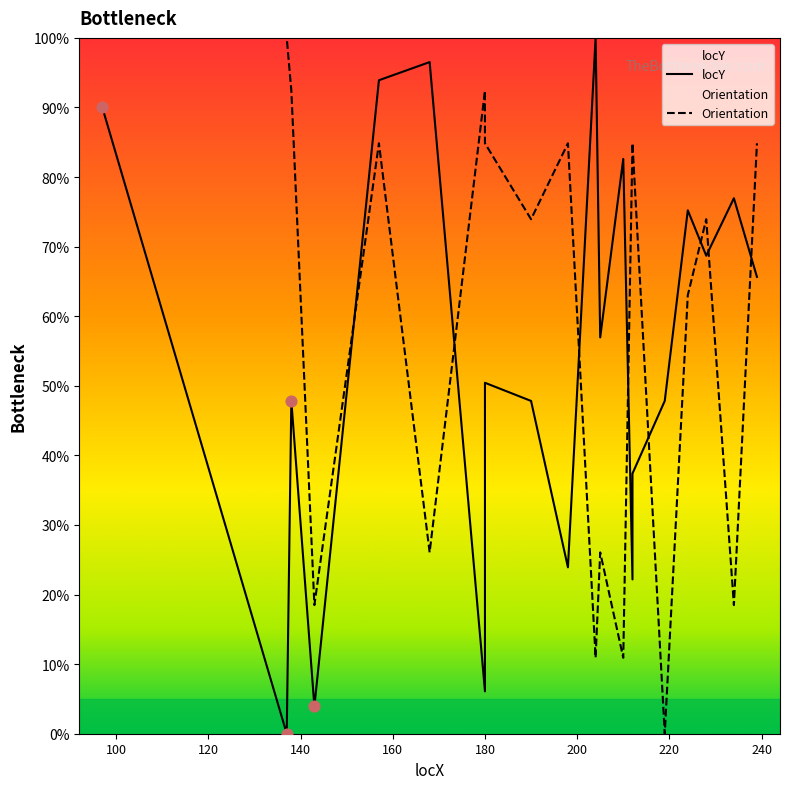

Is the value of locY at 138 greater than the value of Orientation at 204?

Yes